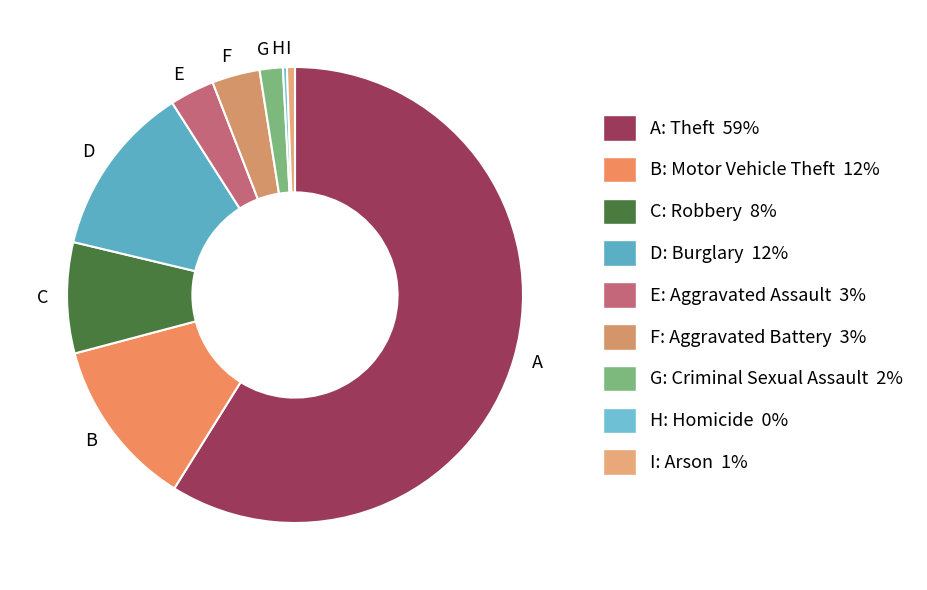

Rank the categories by value from lowest to highest.

Homicide, Arson, Criminal Sexual Assault, Aggravated Assault, Aggravated Battery, Robbery, Motor Vehicle Theft, Burglary, Theft